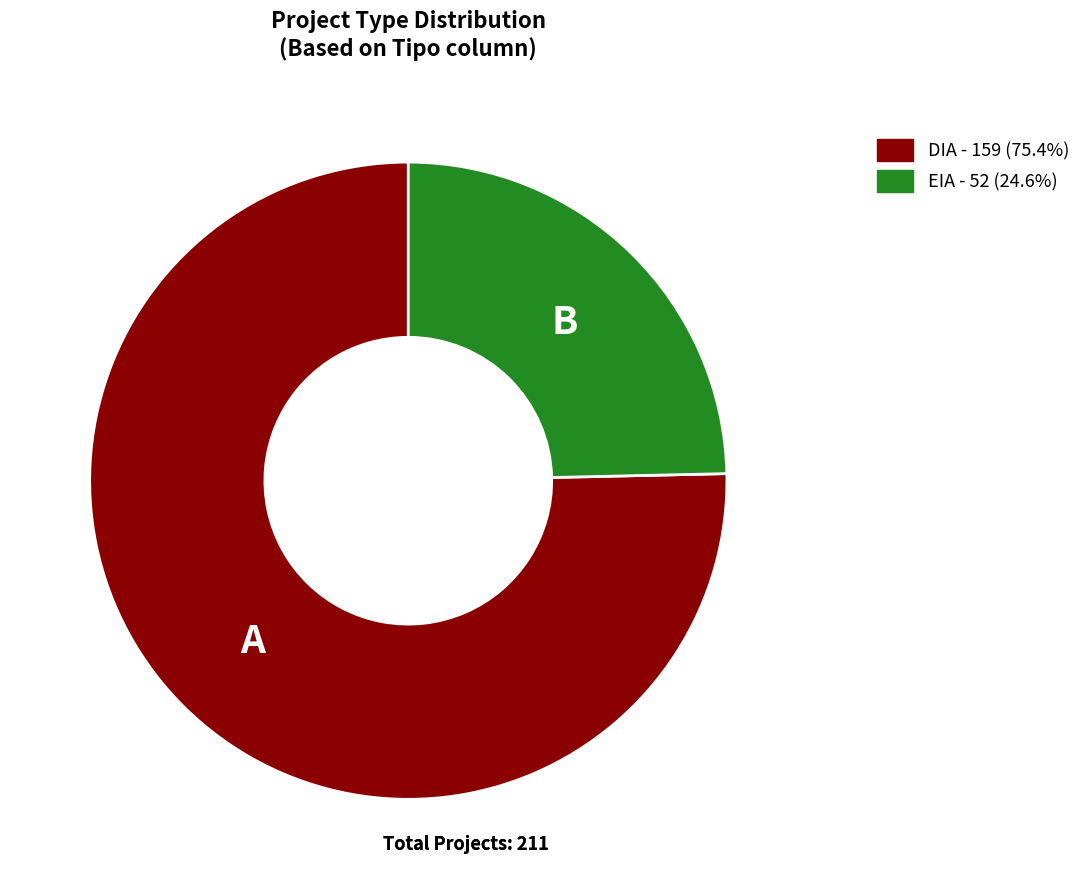

Rank the categories by value from lowest to highest.

EIA, DIA